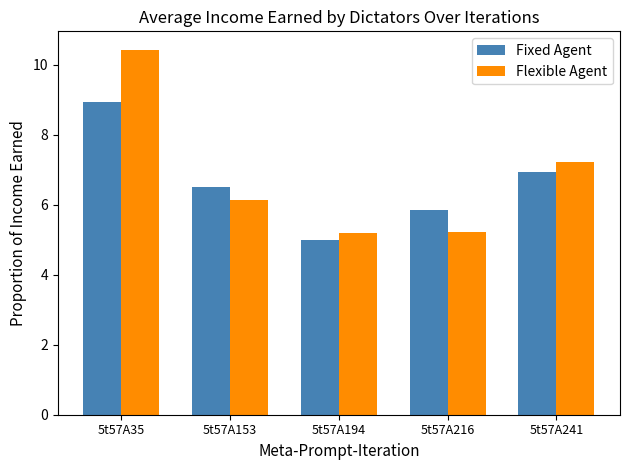

Reading left to right, list all the values displayed in this chart.

Fixed Agent: 5t57A35=8.9	5t57A153=6.5	5t57A194=5.0	5t57A216=5.8	5t57A241=6.9
Flexible Agent: 5t57A35=10.4	5t57A153=6.1	5t57A194=5.2	5t57A216=5.2	5t57A241=7.2